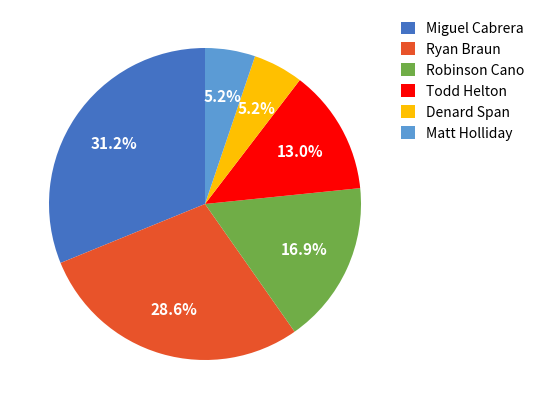

Which slice is the largest?

Miguel Cabrera